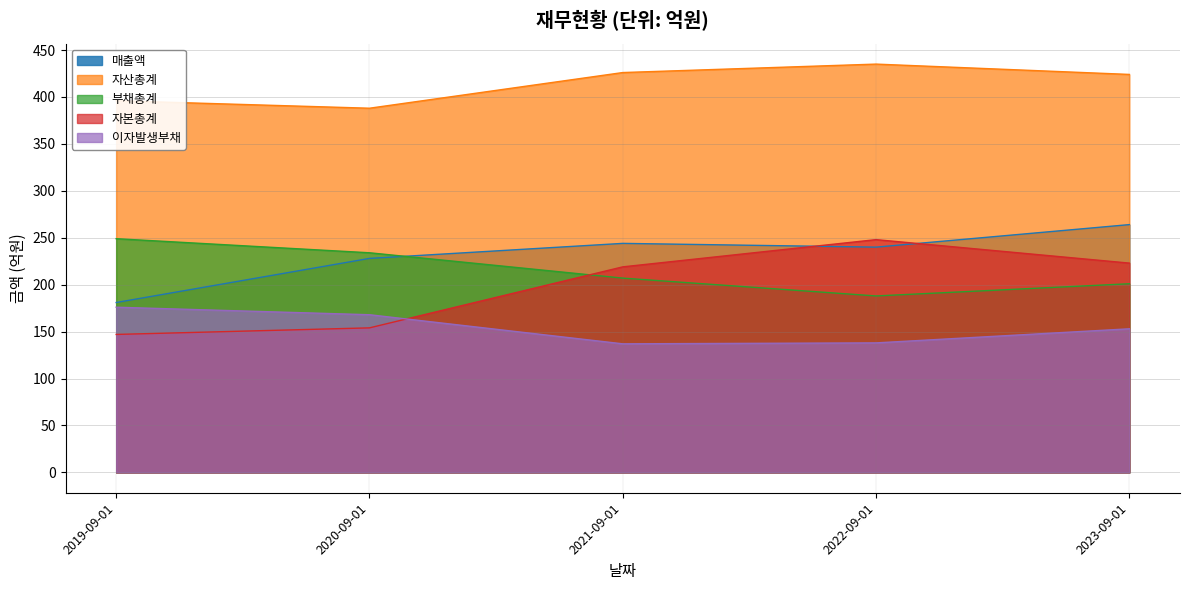

True or false: 이자발생부채 and 부채총계 cross at least once.

False